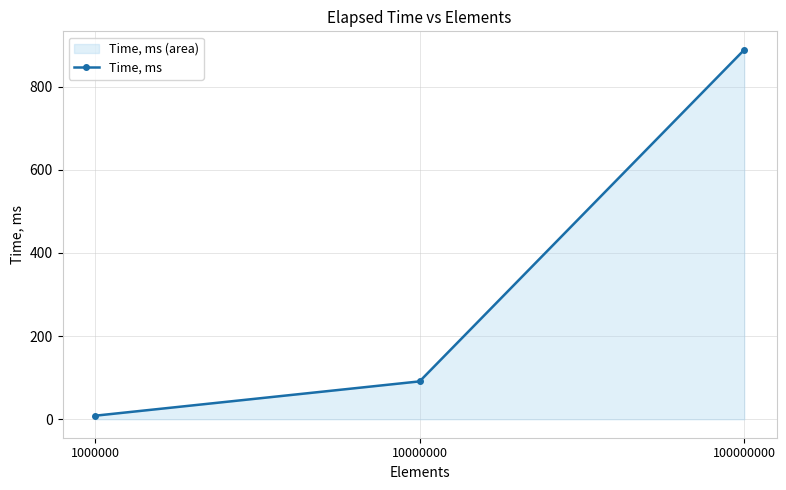

Reading right to left, extract all data points from this chart.

100000000=888.8	10000000=91.1	1000000=8.5